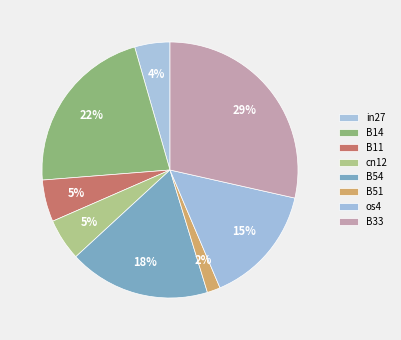

Does B14 account for over 50% of the chart?

No